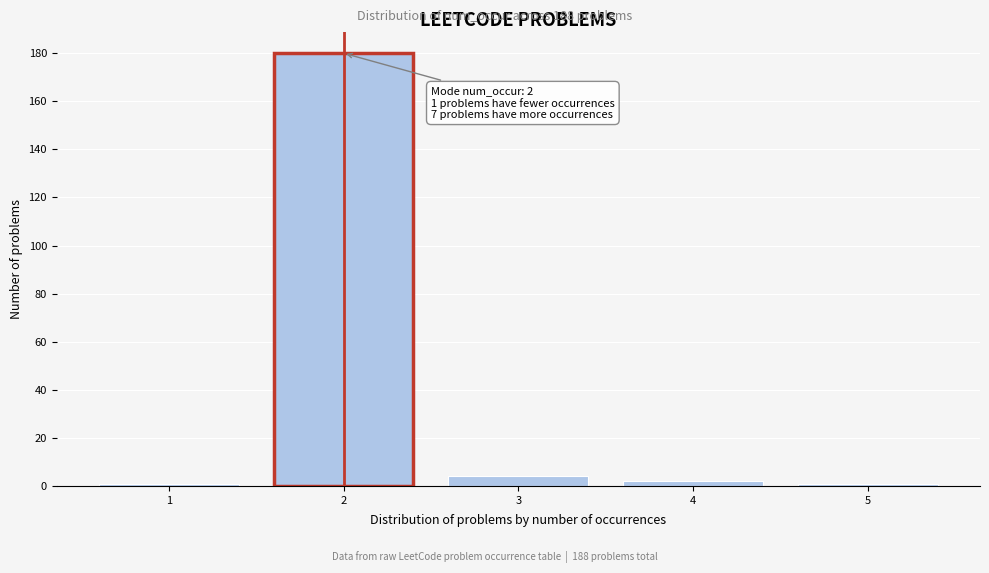

Reading left to right, transcribe all the data shown in this chart.

1=1	2=180	3=4	4=2	5=1